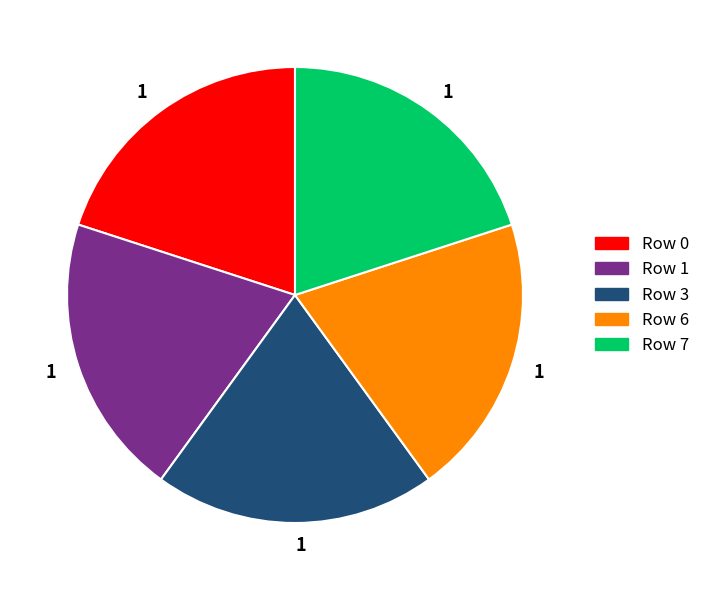

How many segments does this pie chart have?

5